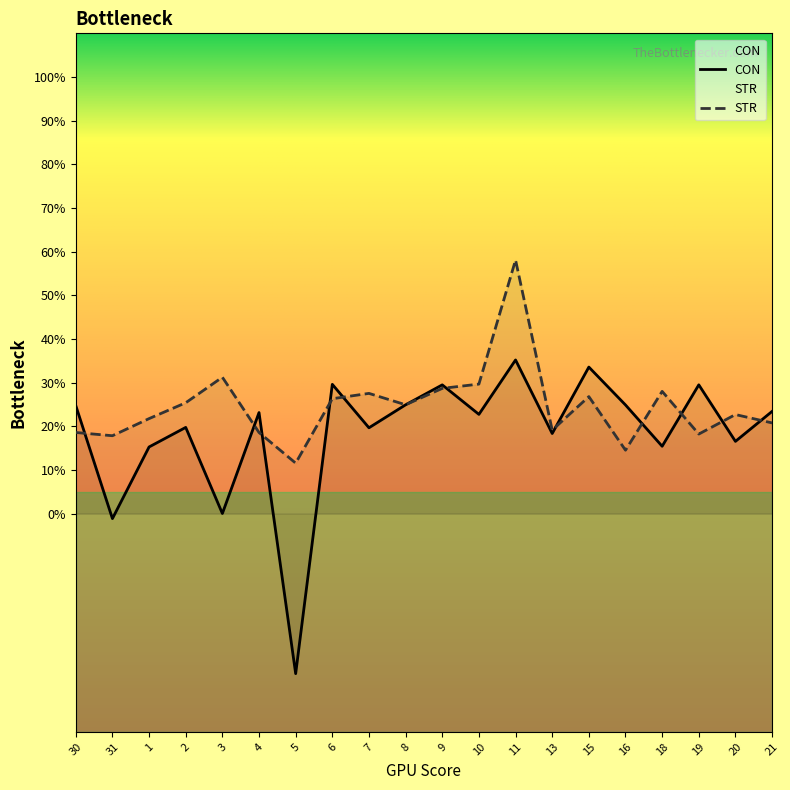

How many positive values does the CON series have?

18